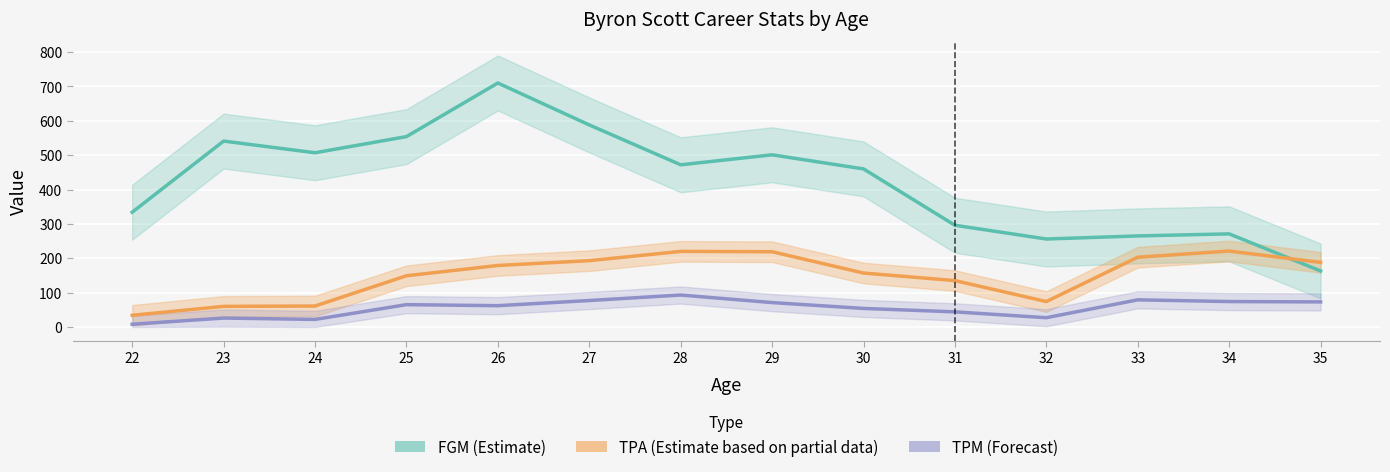

Is this an area chart (filled region under the line)?

No